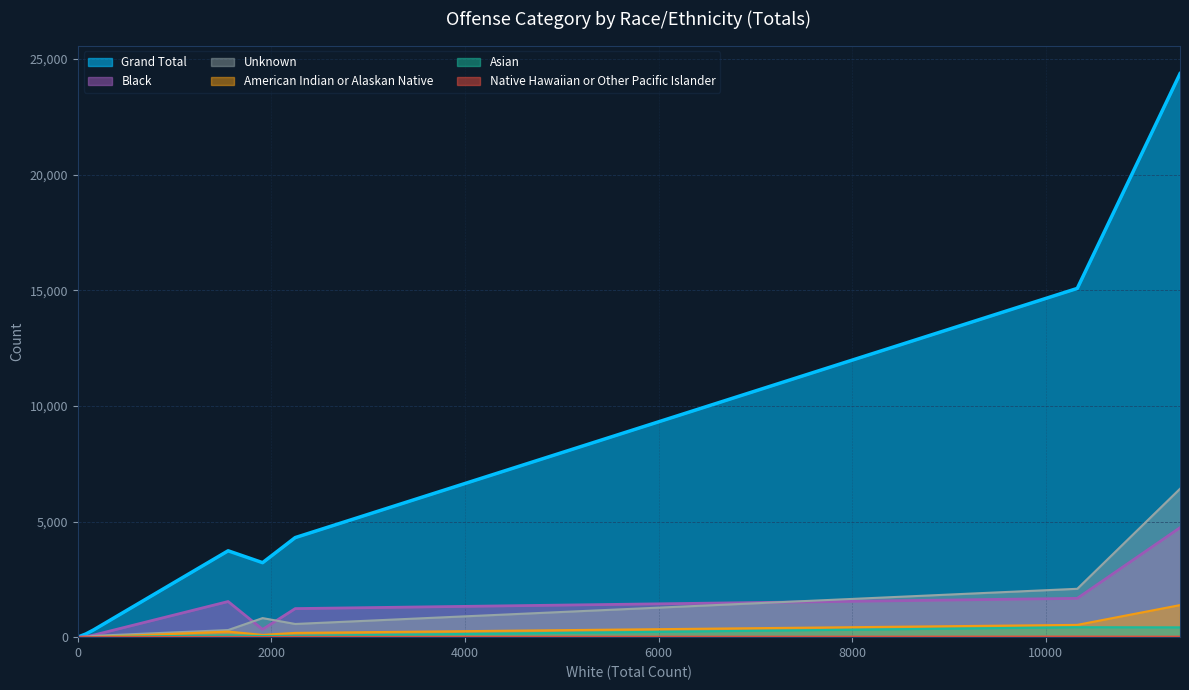

Which series has the widest spread of values?

Grand Total